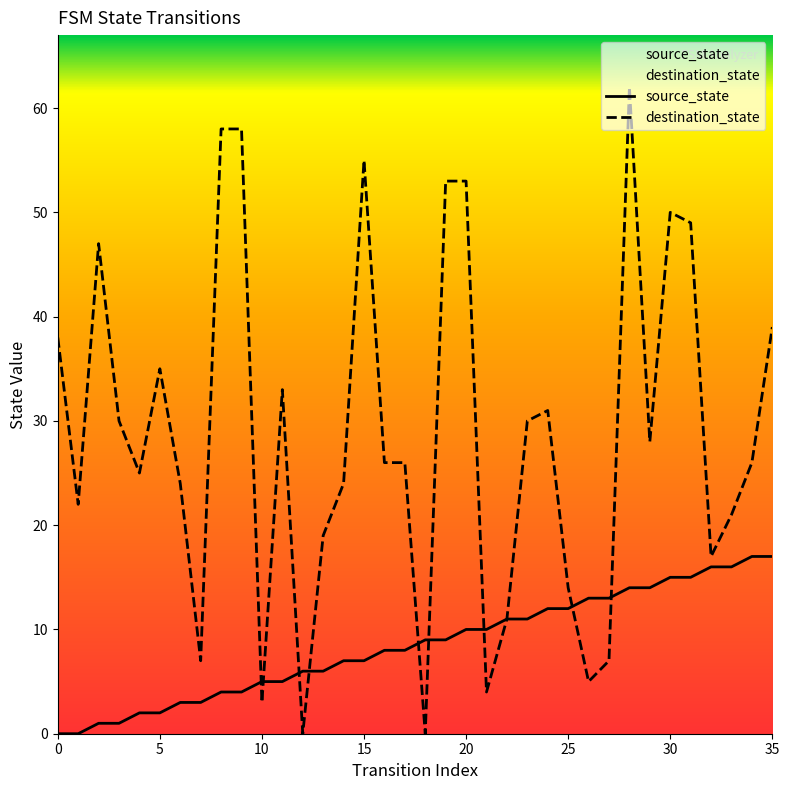

At which category is the sum across all series the highest?

28